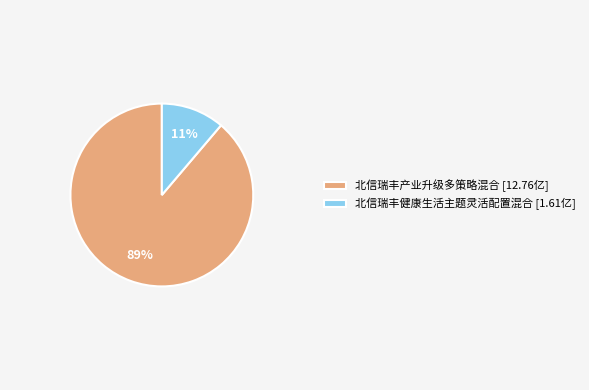

Combined, do 北信瑞丰健康生活主题灵活配置混合 and 北信瑞丰产业升级多策略混合 account for over 50%?

Yes